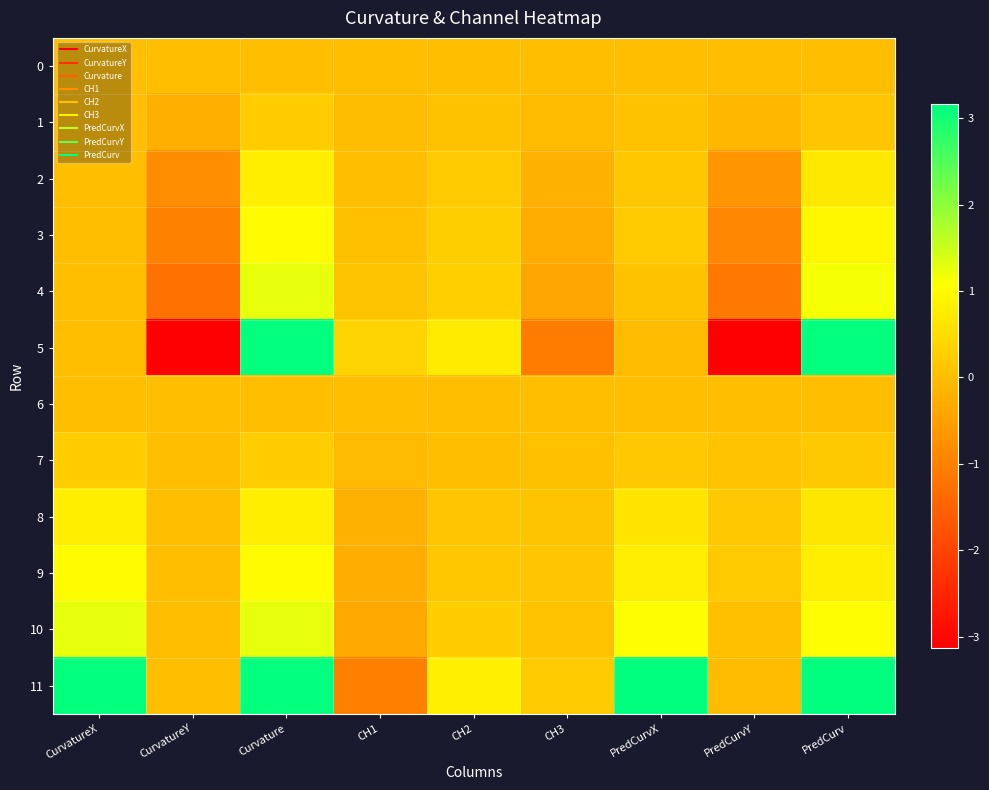

At PredCurvX, list the series in order from largest to smallest.

11, 10, 9, 8, 3, 7, 2, 4, 1, 0, 6, 5